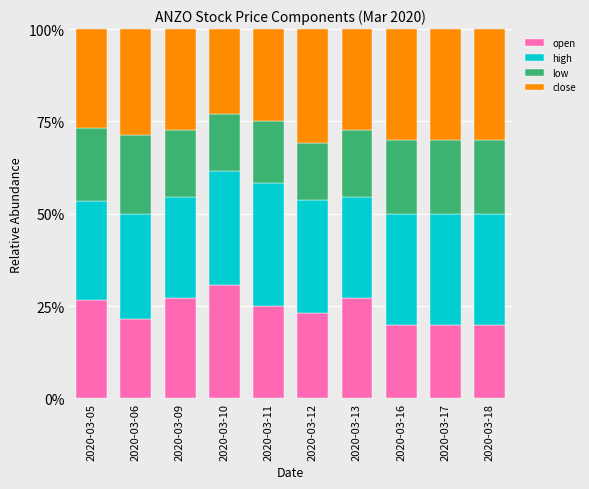

What is the total value across all series at 2020-03-16?

100.0